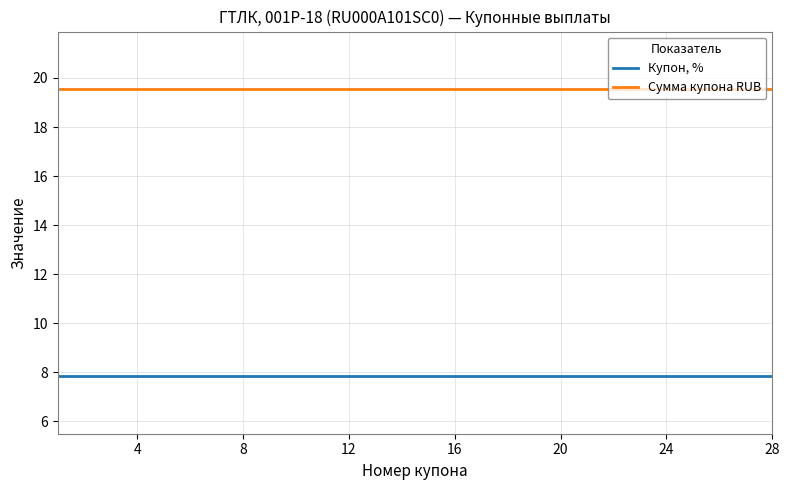

What is the minimum value for Купон, %?

7.8